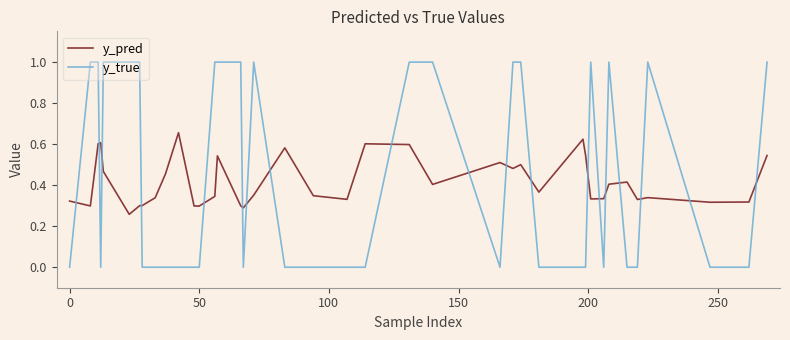

List the series in order of their overall mean, highest first.

y_true, y_pred